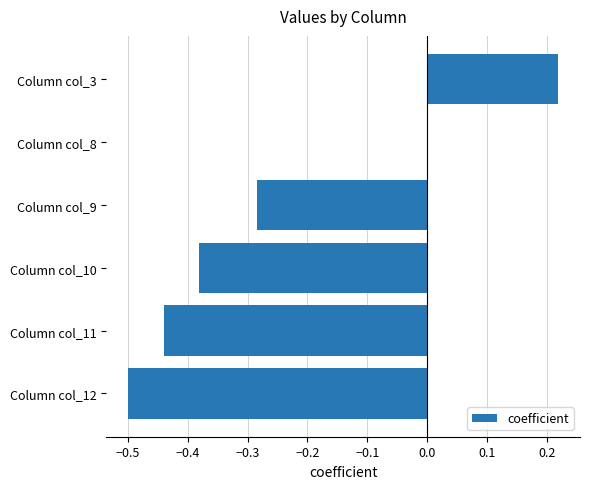

What is the change in value from Column col_10 to Column col_9?

+0.1